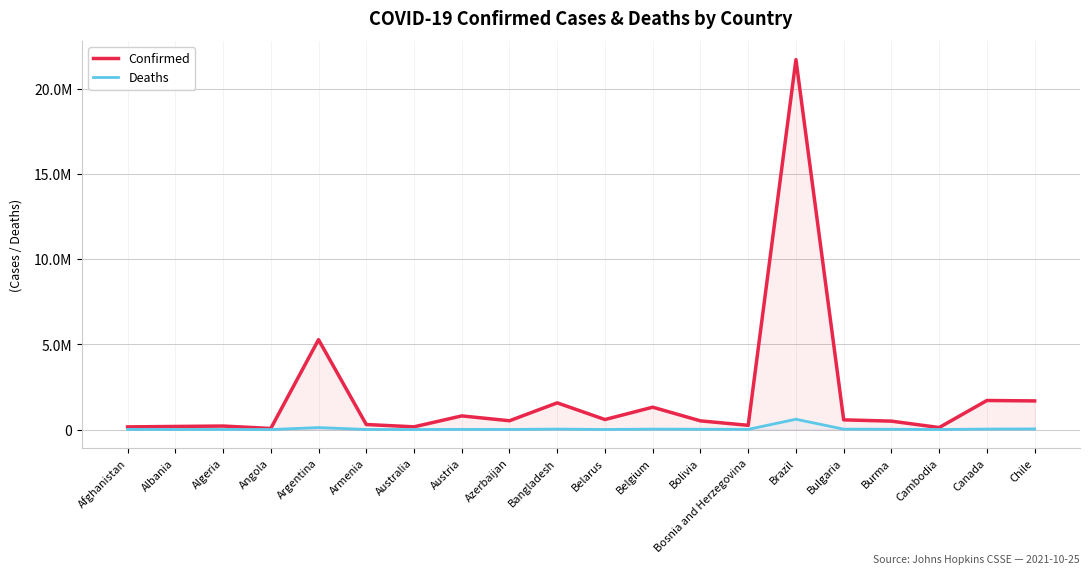

At which label does Confirmed first exceed 516325?

Argentina